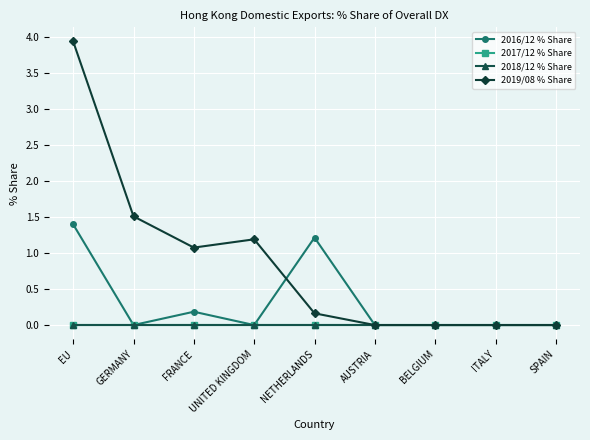

List the series in order of their peak value, lowest first.

2017/12 % Share, 2018/12 % Share, 2016/12 % Share, 2019/08 % Share